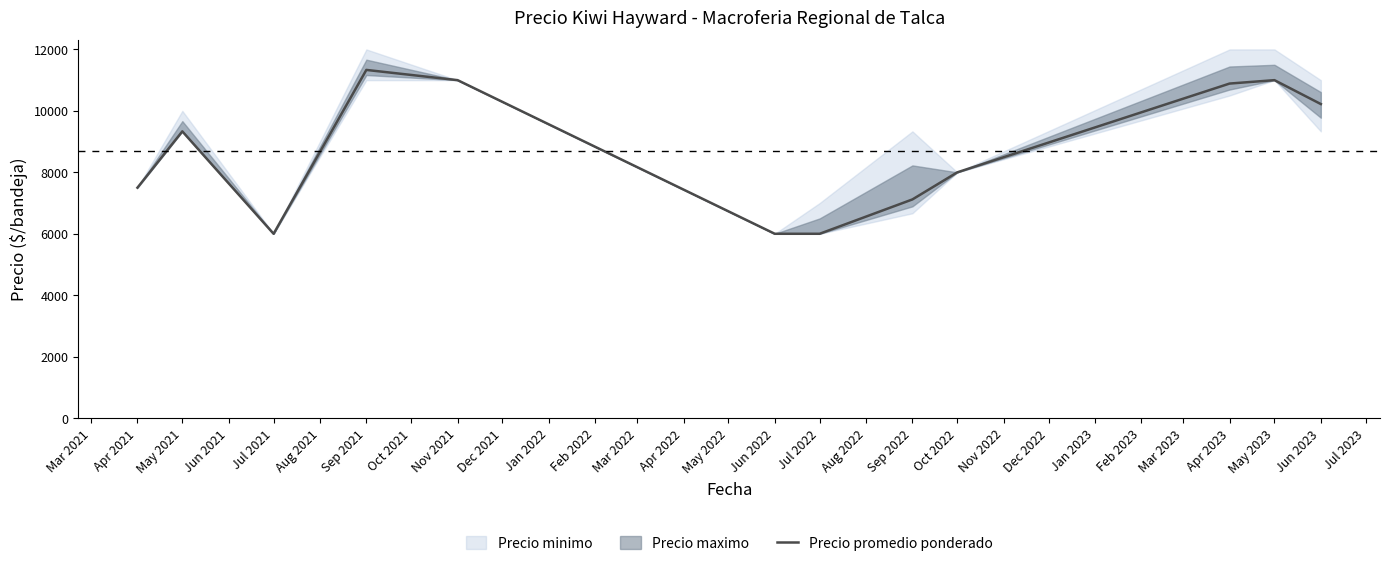

What is the lowest value of the Precio promedio ponderado series?

6000